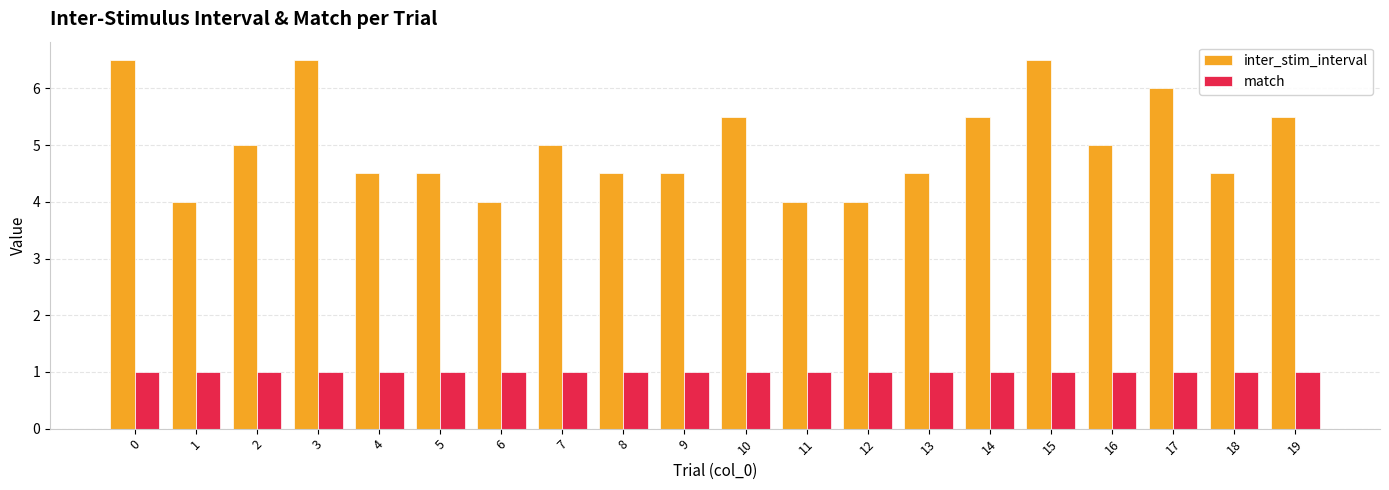

Rank the series by their maximum value, from lowest to highest.

match, inter_stim_interval